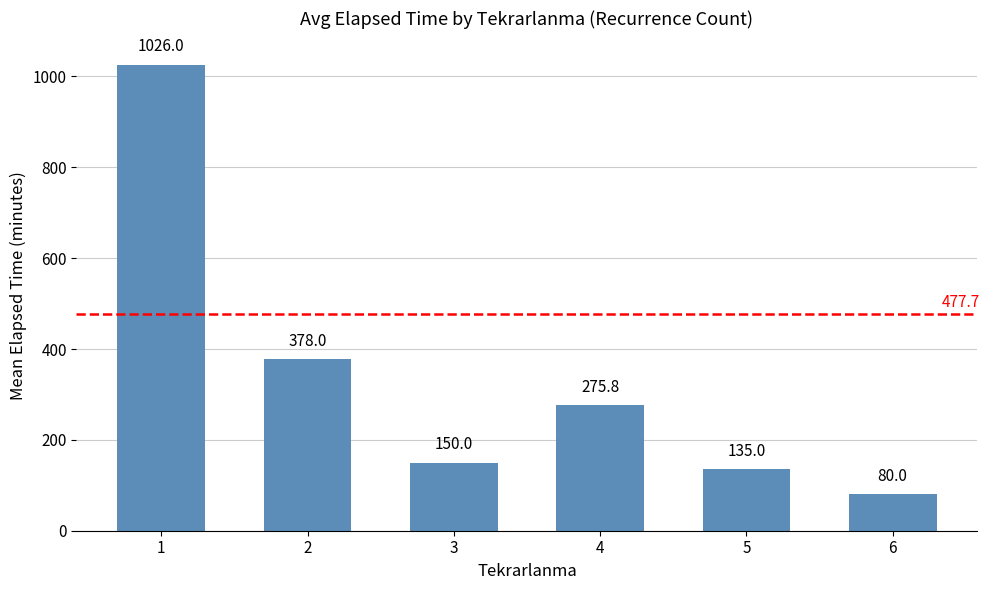

Are the bars horizontal?

No